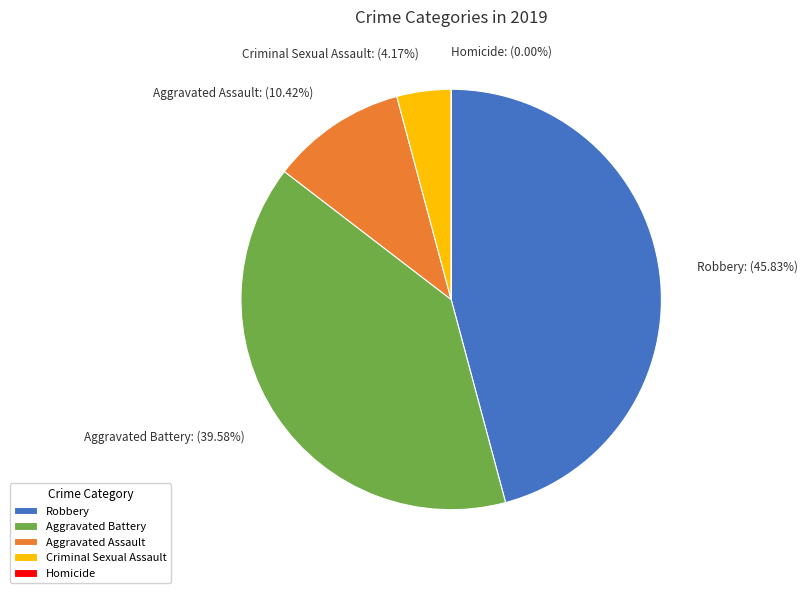

To the nearest percent, what is the difference between the Homicide and Robbery slice percentages?

46%